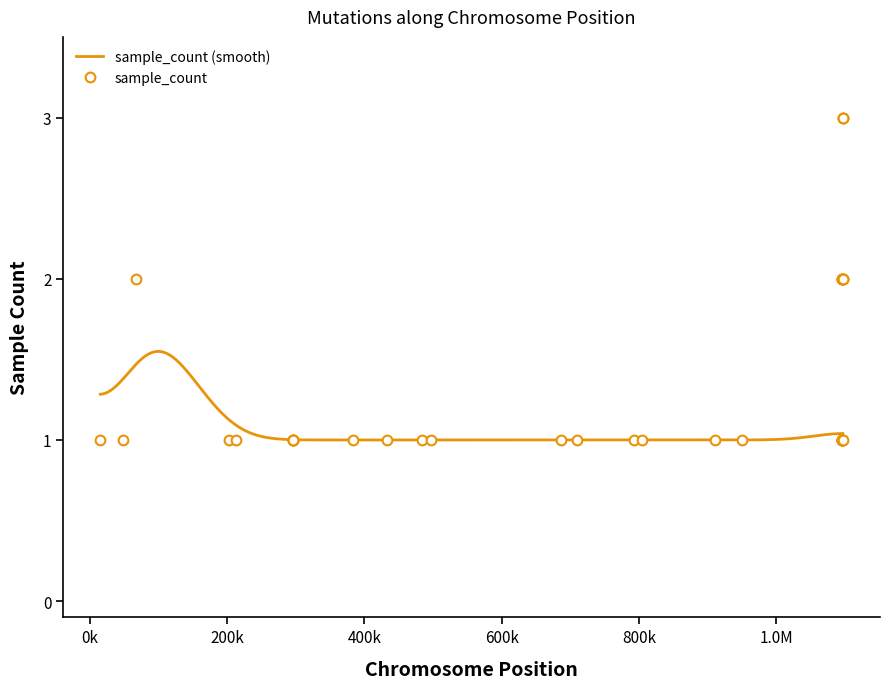

What is the value of the 34th point from the left?

3